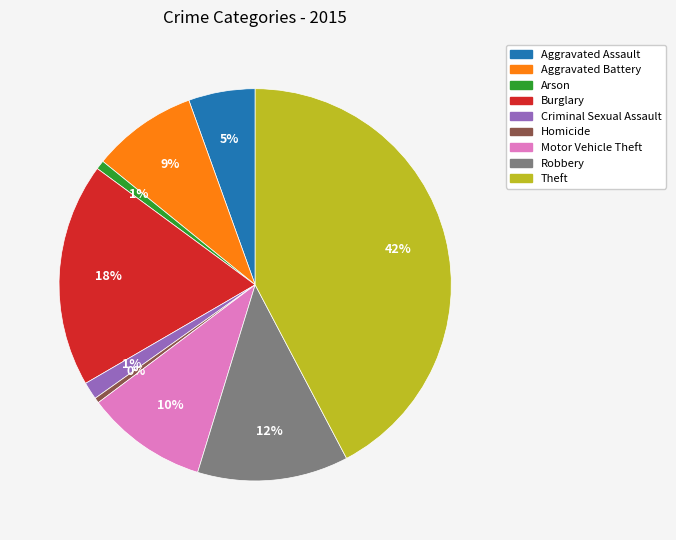

The Homicide slice represents 0% of the pie. True or false?

True